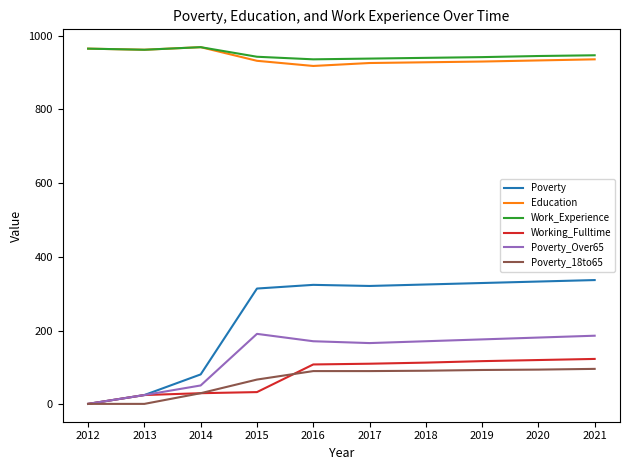

The Education series shows 506 at 2019. True or false?

False